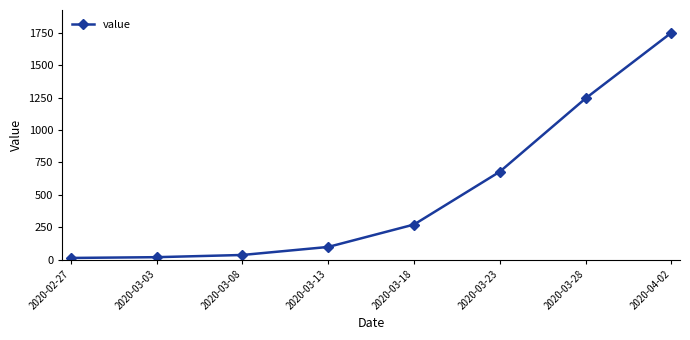

What position from the right is 2020-03-28?

2